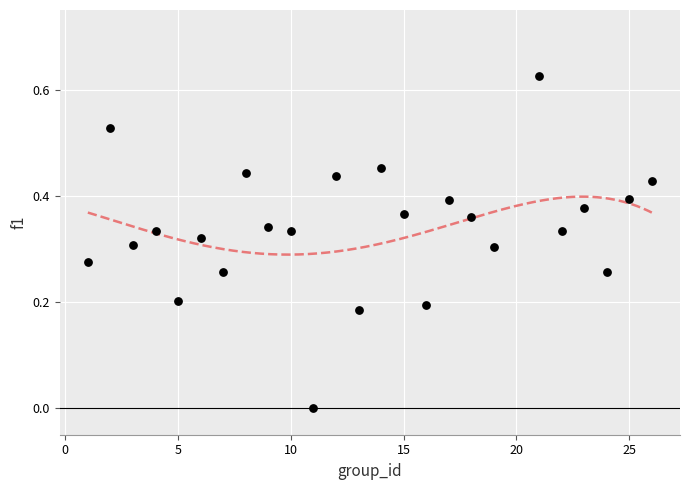

How many data points are displayed?

25